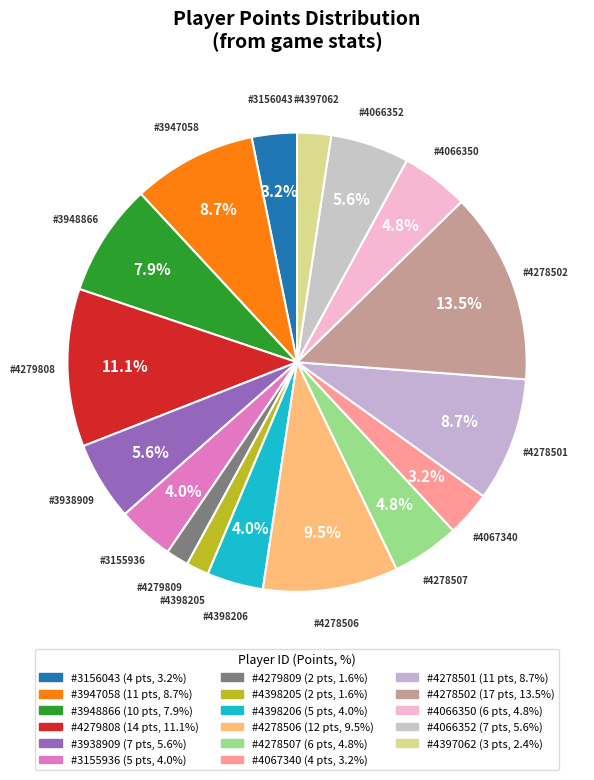

How many slices are in this pie chart?

17